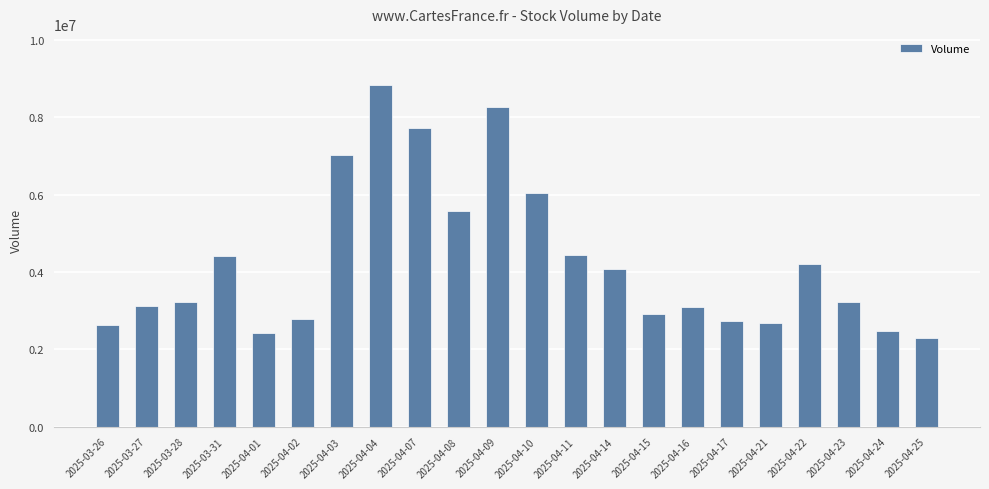

What is the difference between the second highest and second lowest values?

5854500